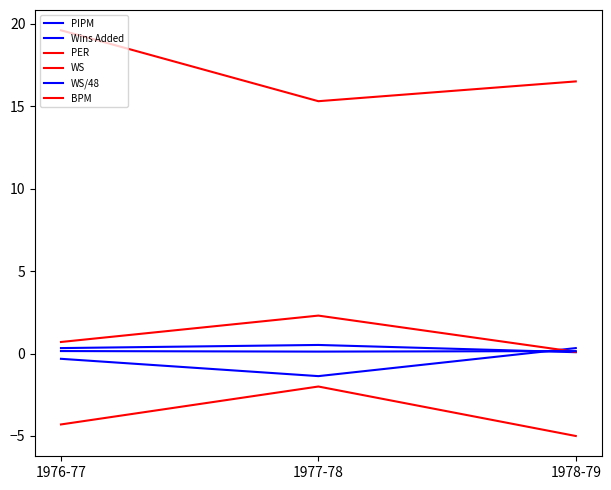

What is the sum of the WS/48 values at 1976-77 and 1977-78?

0.3